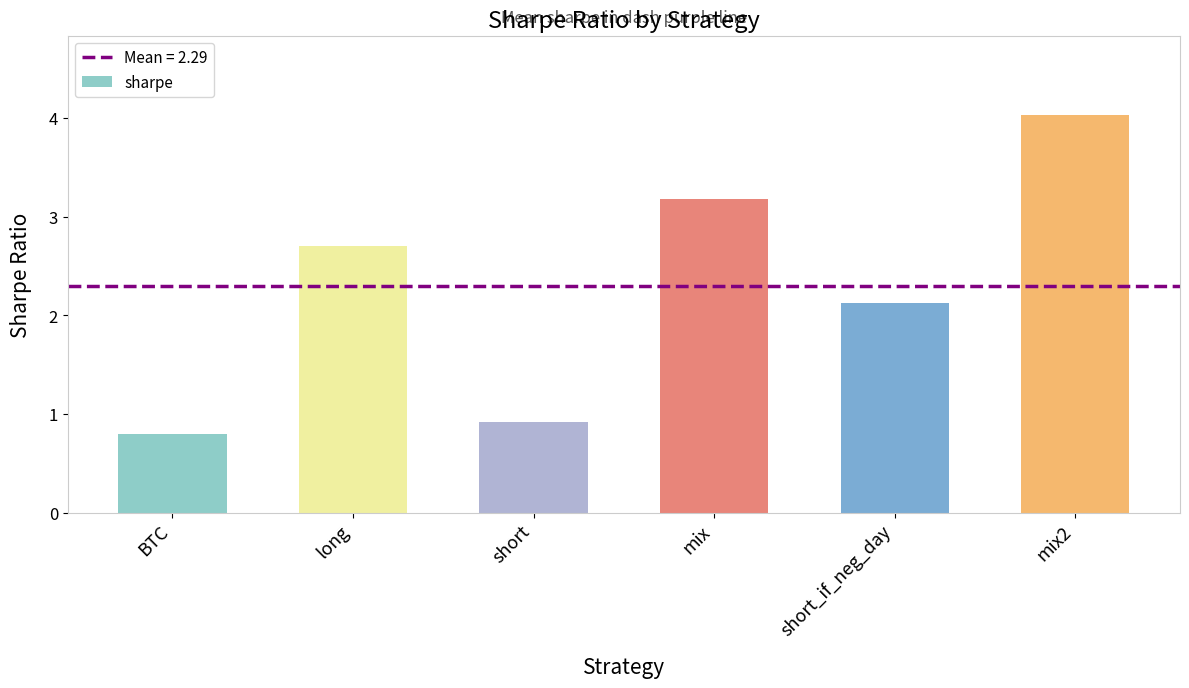

List the labels in order of value, smallest first.

BTC, short, short_if_neg_day, long, mix, mix2